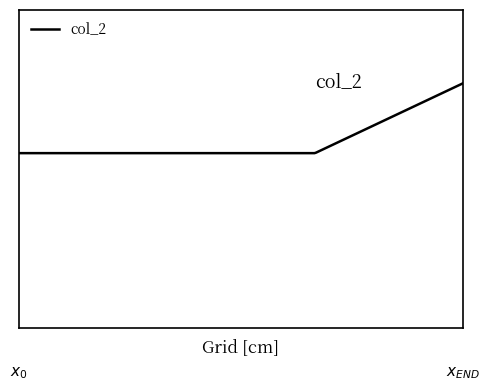

Is this an area chart (filled region under the line)?

No